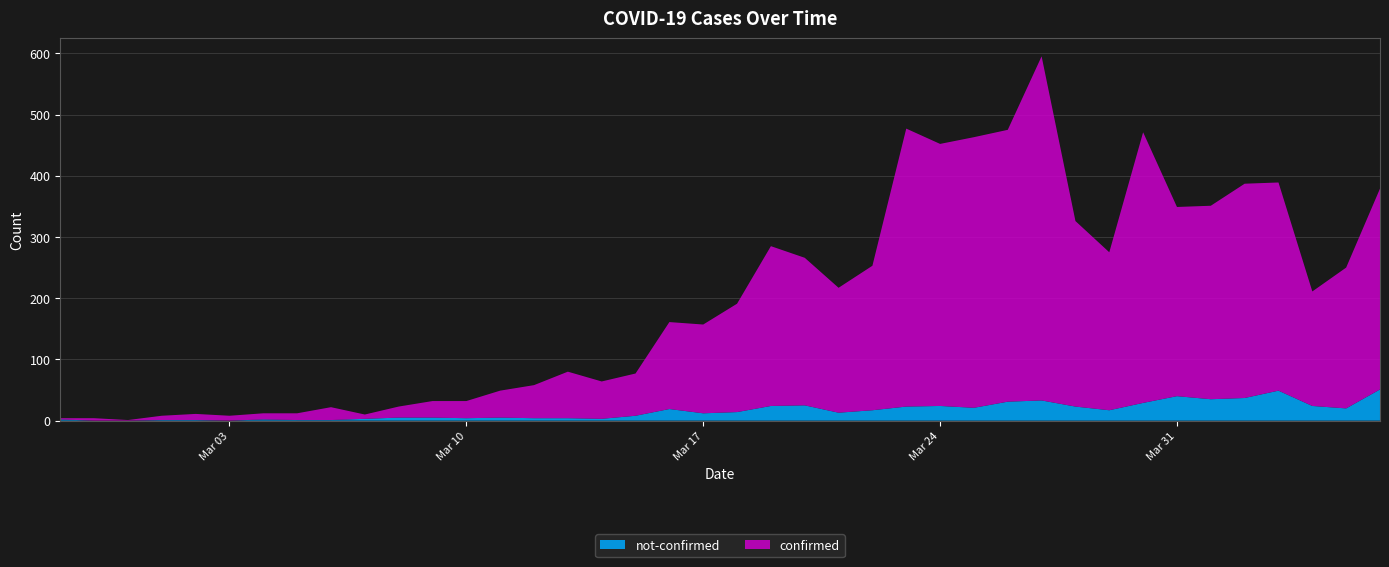

Reading left to right, transcribe all the data shown in this chart.

confirmed: 2020-02-27=2	2020-02-28=4	2020-02-29=1	2020-03-01=7	2020-03-02=10	2020-03-03=8	2020-03-04=10	2020-03-05=11	2020-03-06=21	2020-03-07=7	2020-03-08=18	2020-03-09=27	2020-03-10=28	2020-03-11=44	2020-03-12=54	2020-03-13=76	2020-03-14=61	2020-03-15=69	2020-03-16=142	2020-03-17=145	2020-03-18=177	2020-03-19=261	2020-03-20=241	2020-03-21=204	2020-03-22=236	2020-03-23=454	2020-03-24=428	2020-03-25=442	2020-03-26=444	2020-03-27=562	2020-03-28=303	2020-03-29=258	2020-03-30=442	2020-03-31=309	2020-04-01=316	2020-04-02=350	2020-04-03=340	2020-04-04=187	2020-04-05=230	2020-04-06=328
not-confirmed: 2020-02-27=2	2020-02-28=0	2020-02-29=0	2020-03-01=1	2020-03-02=1	2020-03-03=0	2020-03-04=2	2020-03-05=1	2020-03-06=1	2020-03-07=3	2020-03-08=5	2020-03-09=5	2020-03-10=4	2020-03-11=5	2020-03-12=4	2020-03-13=4	2020-03-14=3	2020-03-15=8	2020-03-16=19	2020-03-17=12	2020-03-18=14	2020-03-19=24	2020-03-20=25	2020-03-21=13	2020-03-22=17	2020-03-23=23	2020-03-24=24	2020-03-25=21	2020-03-26=31	2020-03-27=33	2020-03-28=23	2020-03-29=17	2020-03-30=29	2020-03-31=40	2020-04-01=35	2020-04-02=37	2020-04-03=49	2020-04-04=24	2020-04-05=20	2020-04-06=51